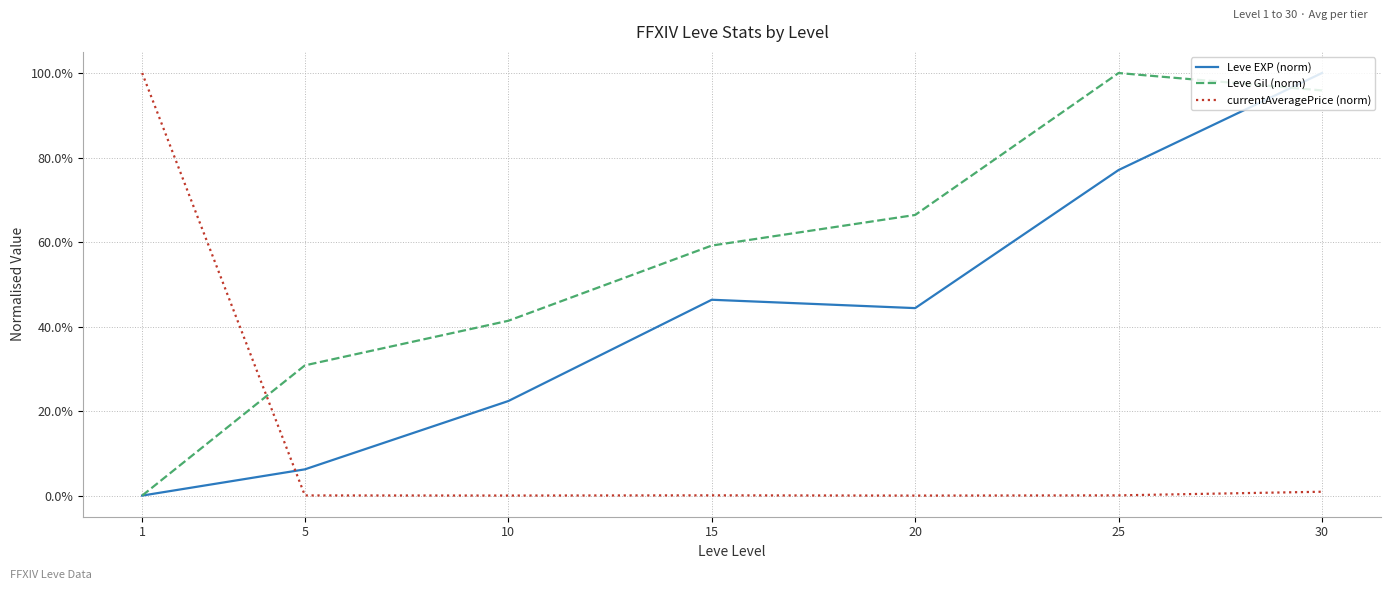

What are all the series names shown in the legend?

Leve EXP (norm), Leve Gil (norm), currentAveragePrice (norm)